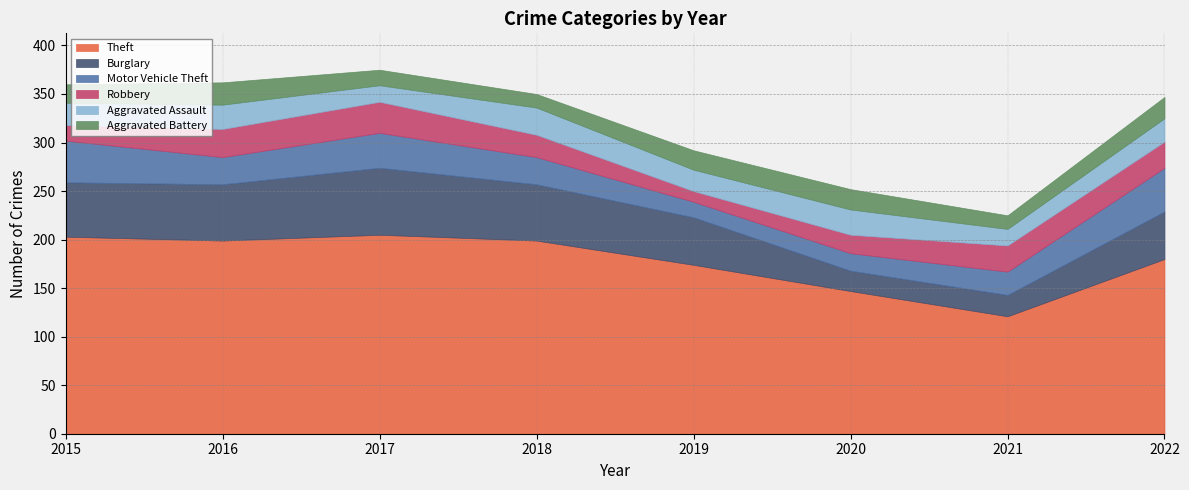

How many interior local valleys does the Theft series have?

2